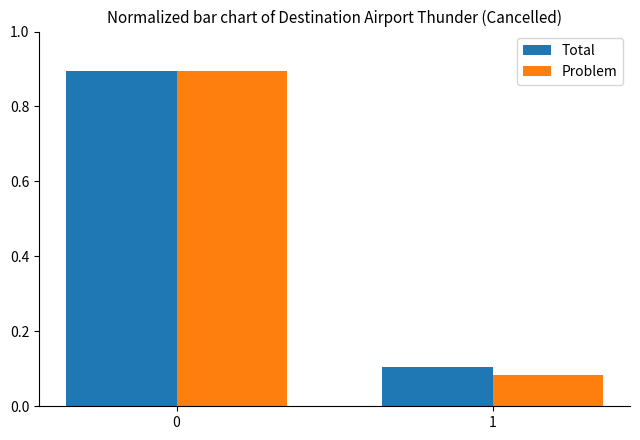

What is the maximum value shown in the chart?

0.9